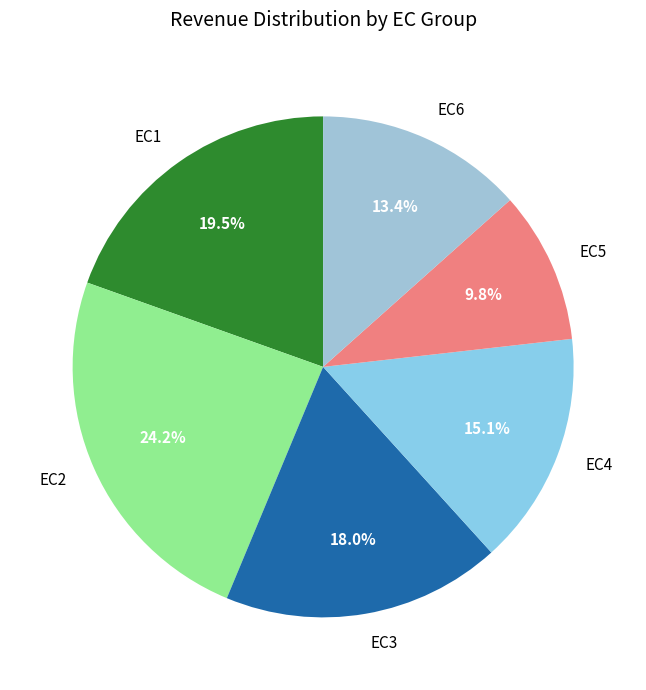

Do EC3 and EC5 together represent more than half of the pie?

No